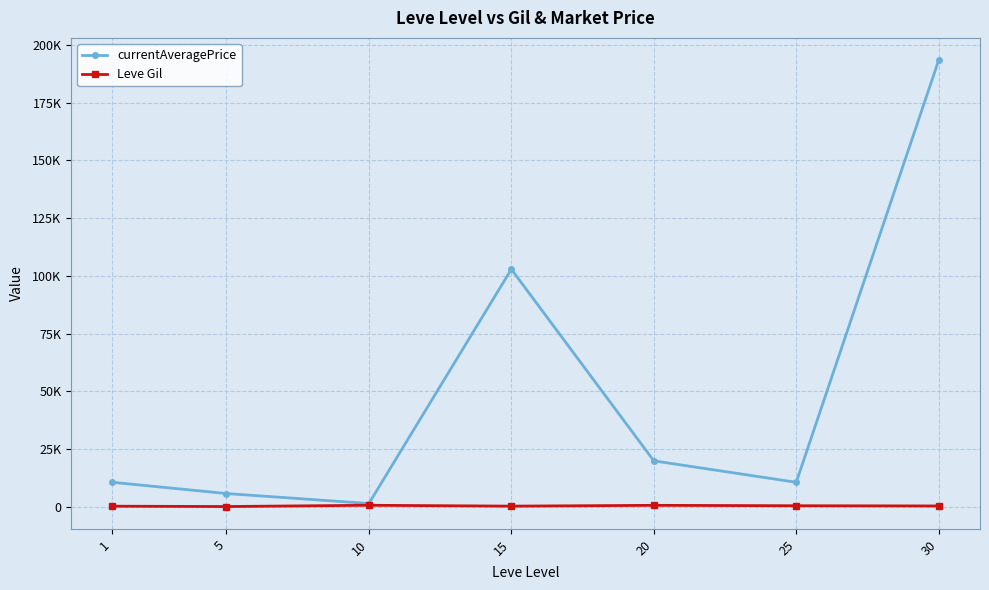

Which series has the largest total across all categories?

currentAveragePrice